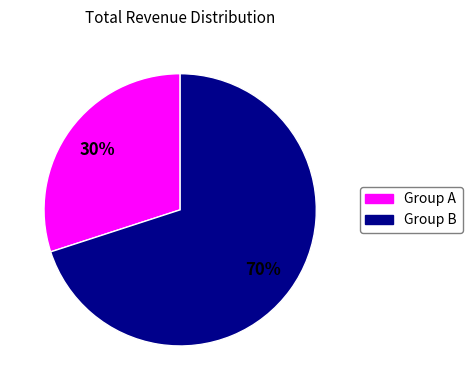

Is there any slice that represents more than half of the pie?

Yes